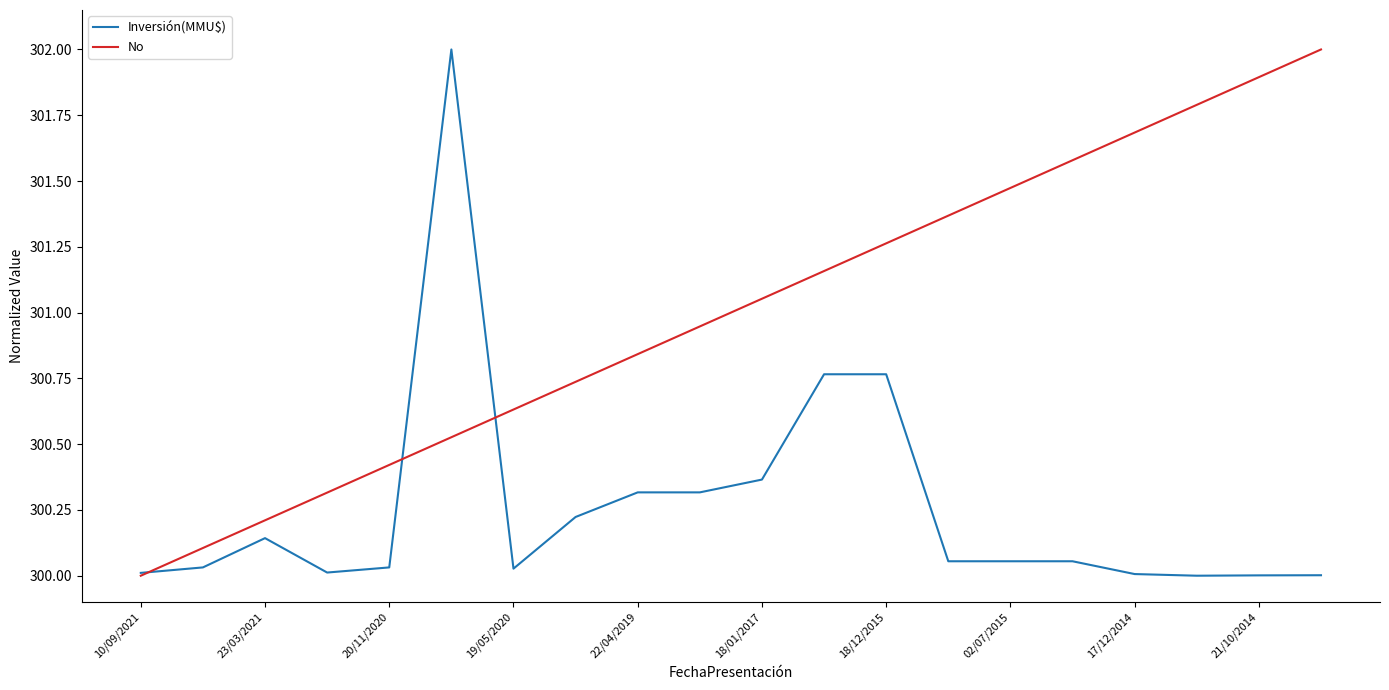

How many lines are shown in the chart?

2